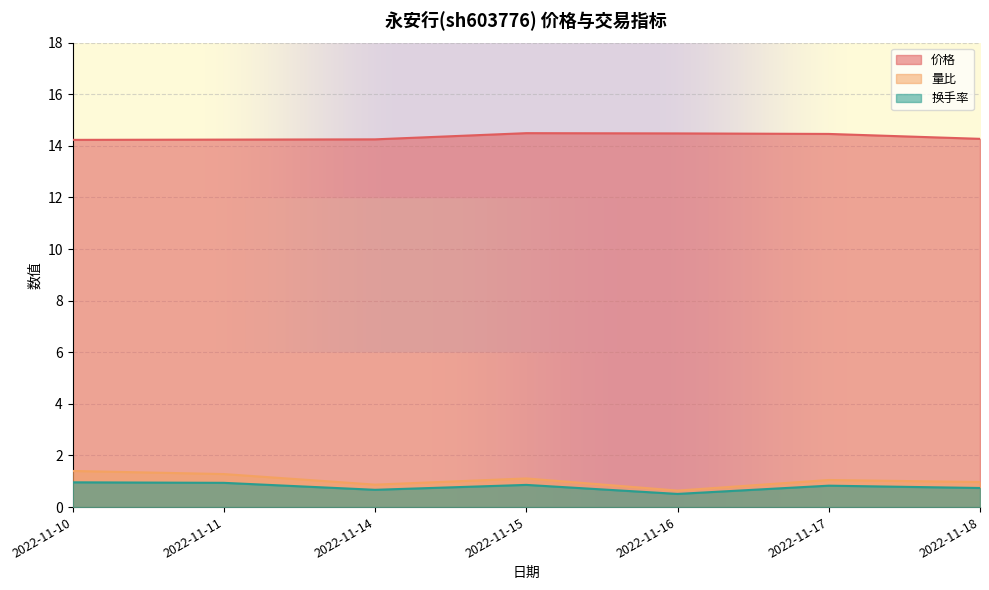

At how many categories does at least one series exceed 5?

7